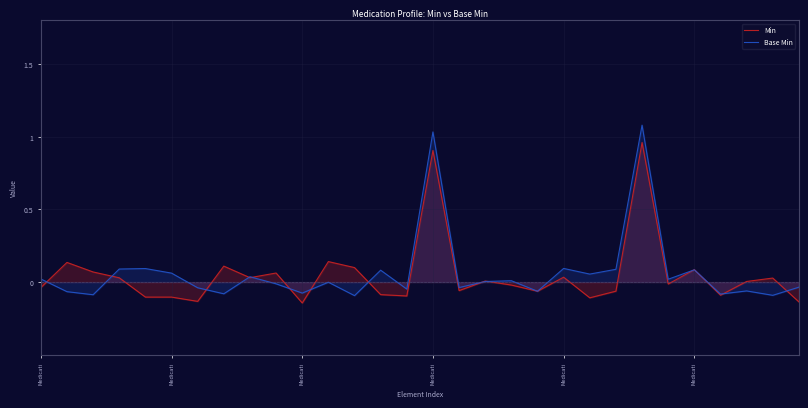

What are all the series names shown in the legend?

Min, Base Min